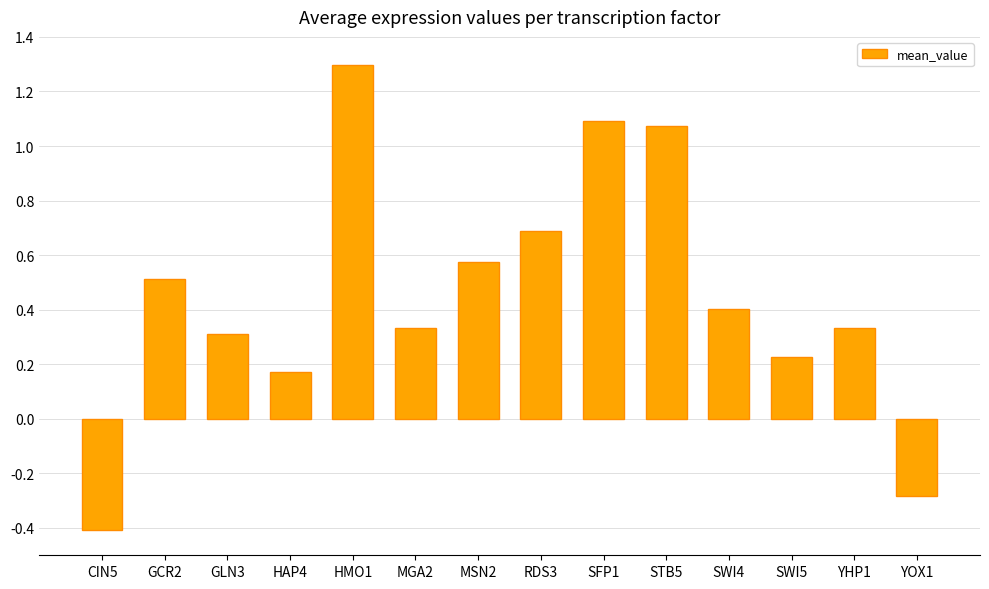

Which category has the highest value across all series?

HMO1